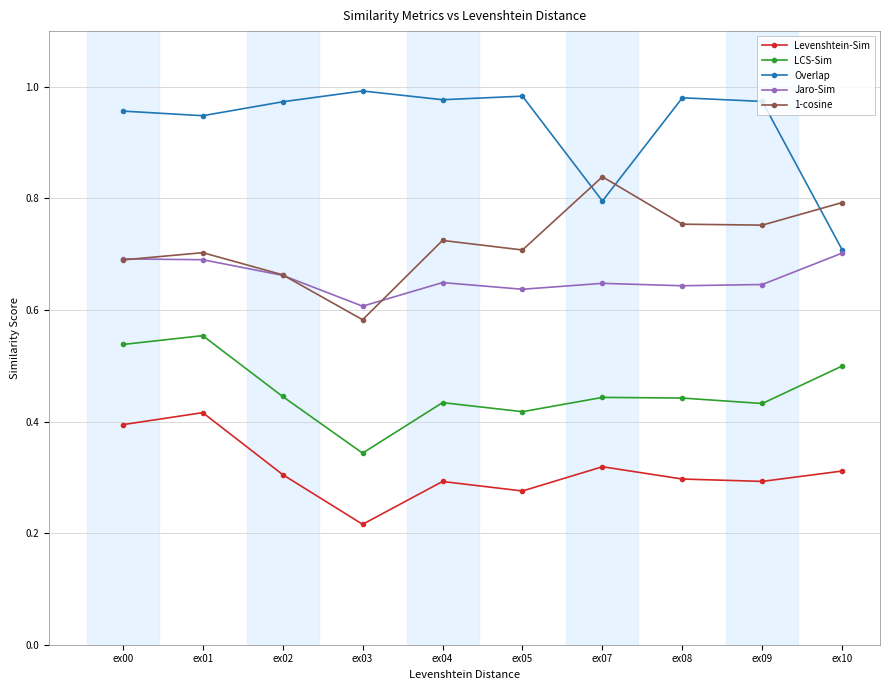

At how many categories does at least one series exceed 0?

10